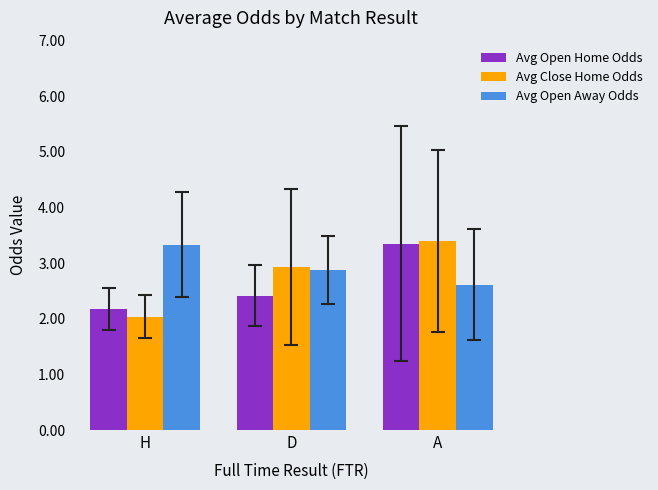

Does the chart contain any negative values?

No